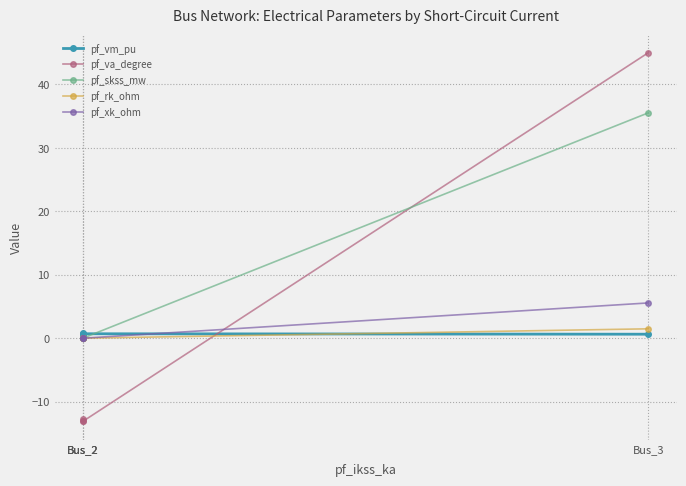

What is the total value across all series at Bus_3?

88.2